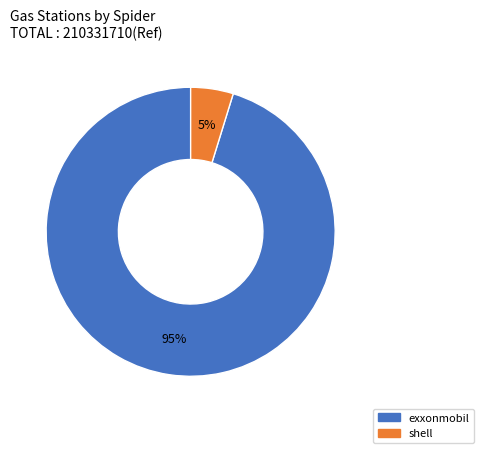

Is it true that shell is 5% of the pie?

True